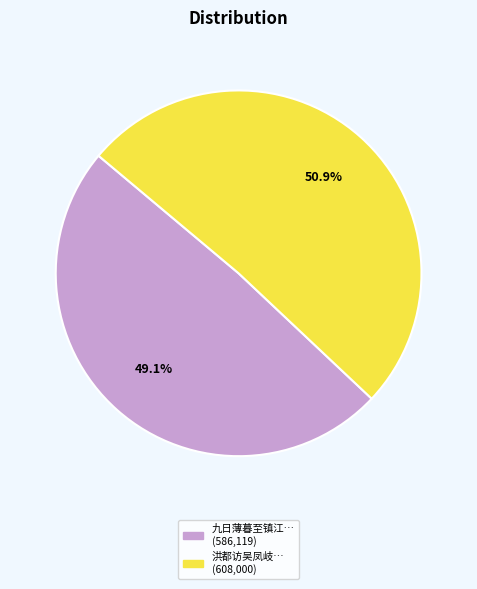

Does any single category account for the majority?

Yes